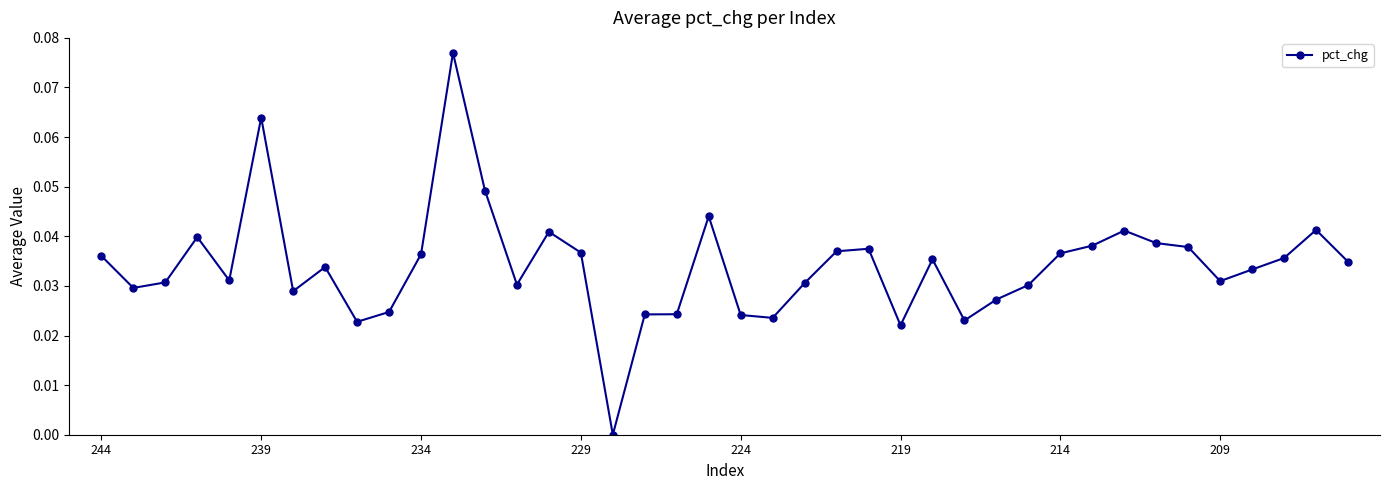

True or false: there are more than 2 points higher than both neighbors.

True